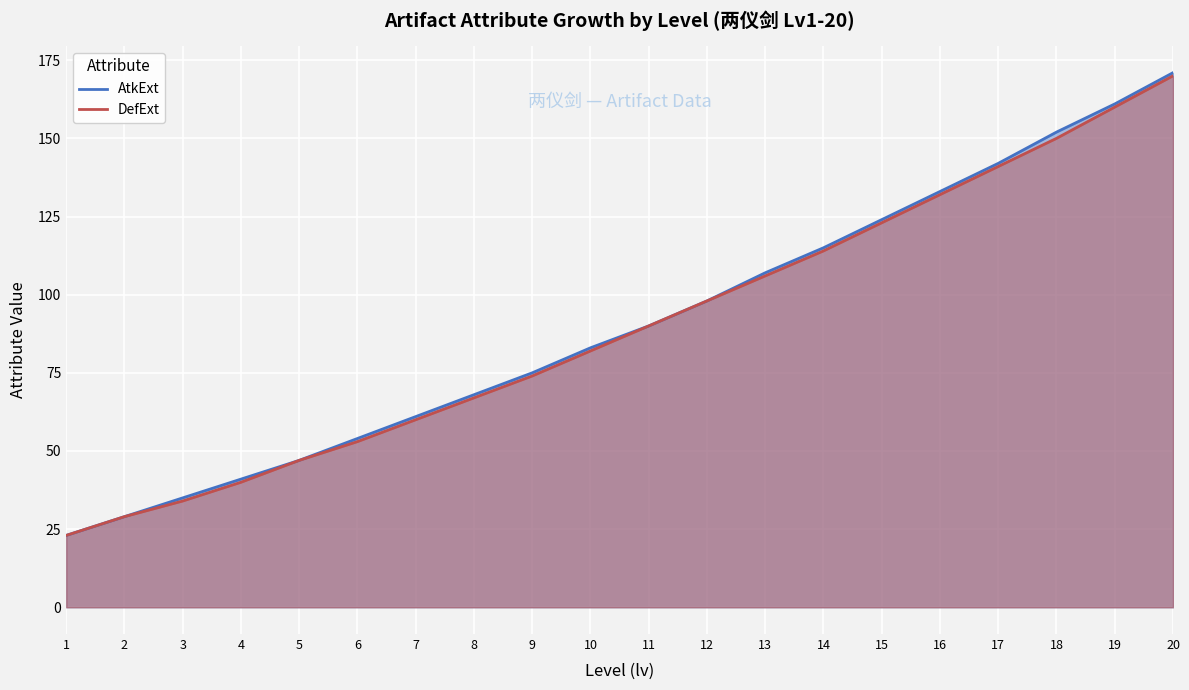

At which label does DefExt reach its minimum?

1